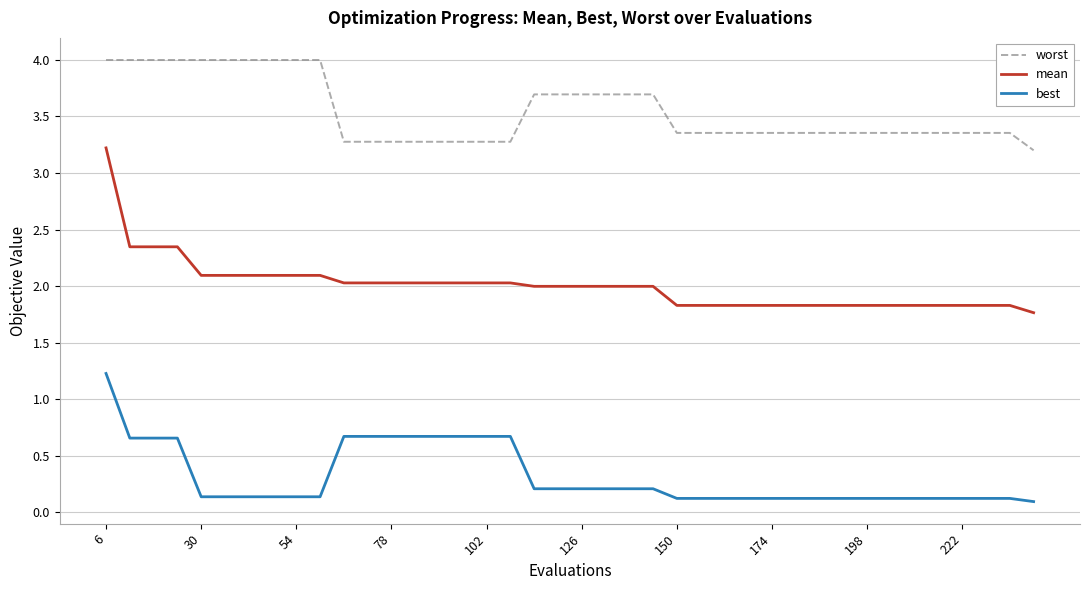

What is the maximum value shown in the chart?

4.0